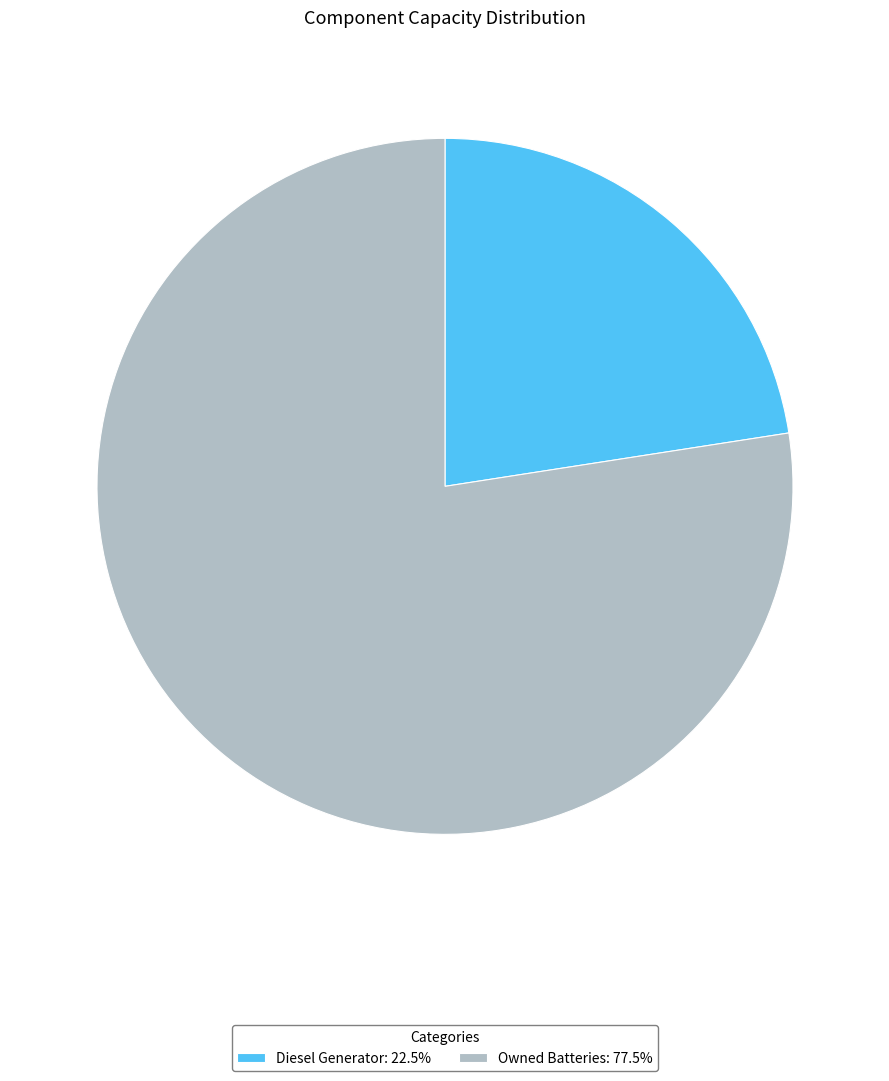

Is there any slice that represents more than half of the pie?

Yes